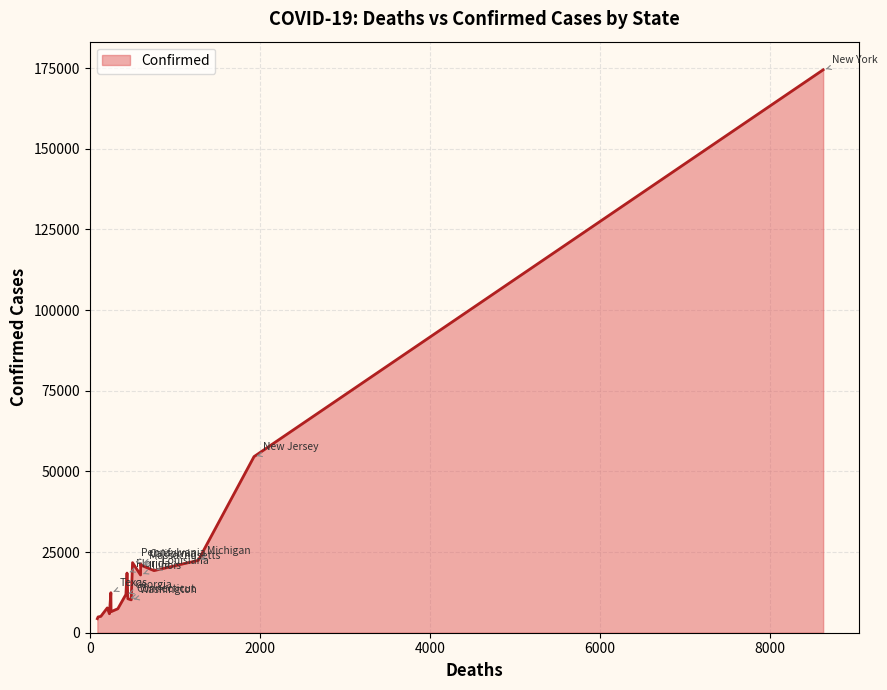

What is the change in value from California to Colorado?

-14895